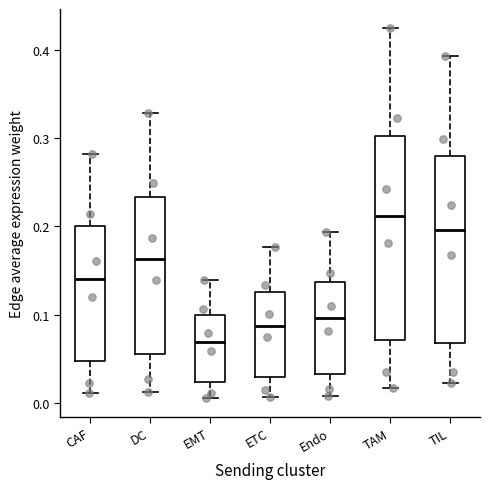

Where is the lower edge of the box for ETC on the y-axis? The values are not printed on the chart, so give them approximately, as read against the axis.

0.03